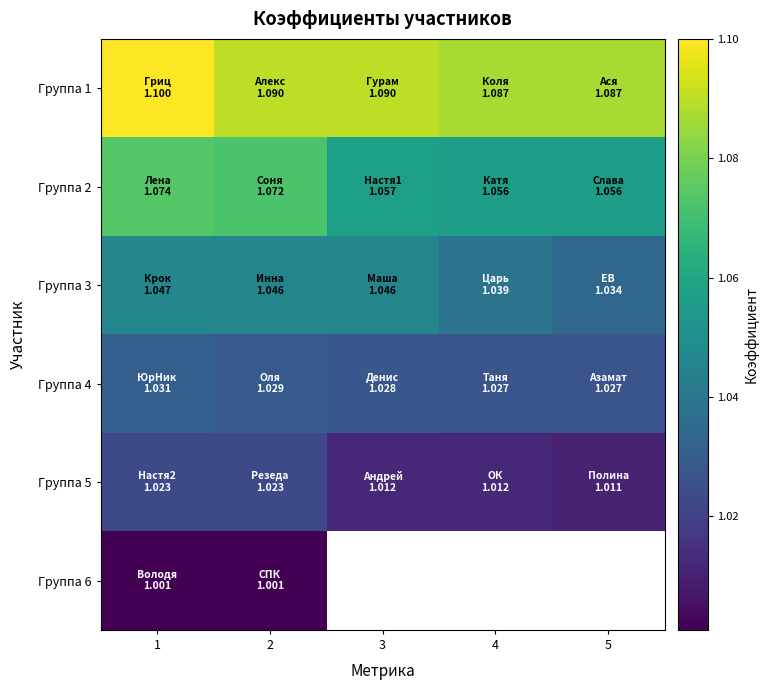

At which category is the sum across all series the highest?

1